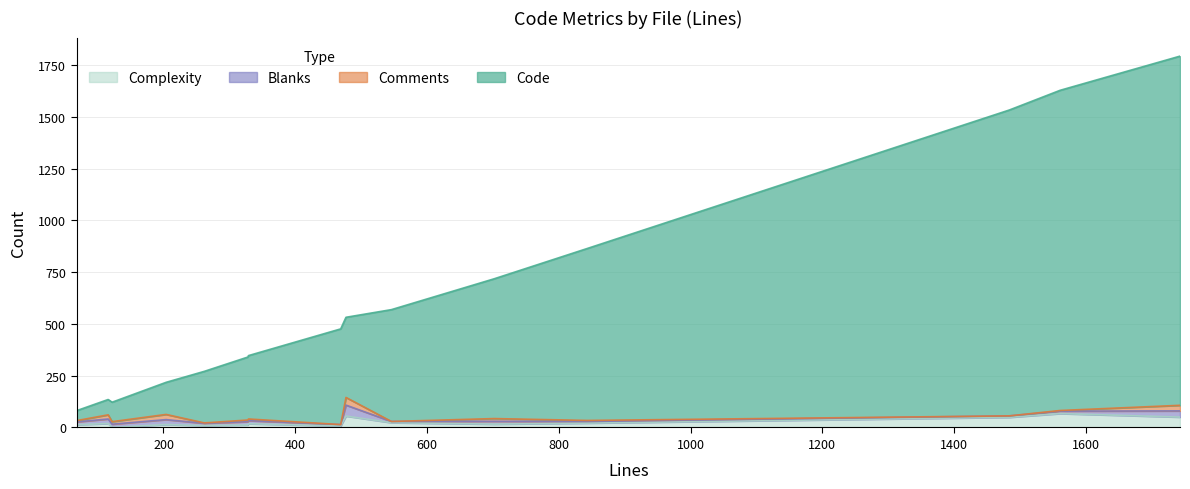

How many data points in Comments are less than 8?

7